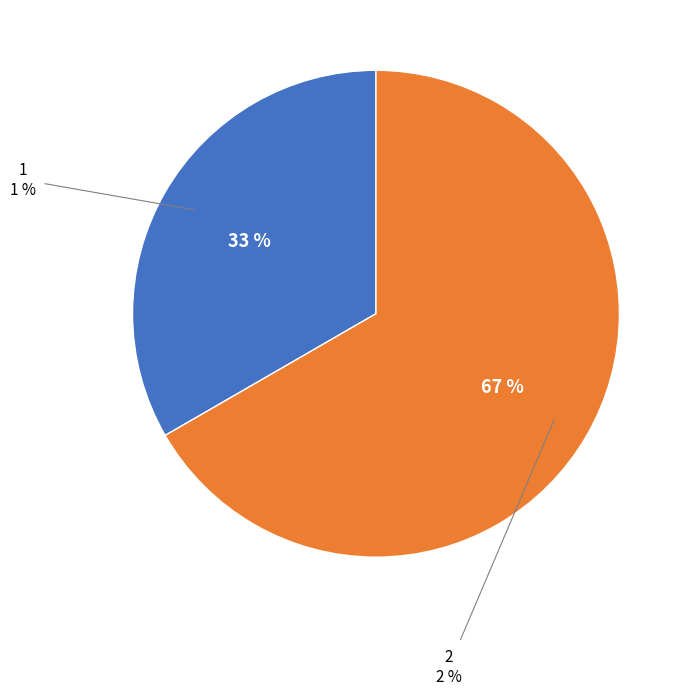

True or false: 2 accounts for 67% of the total.

True